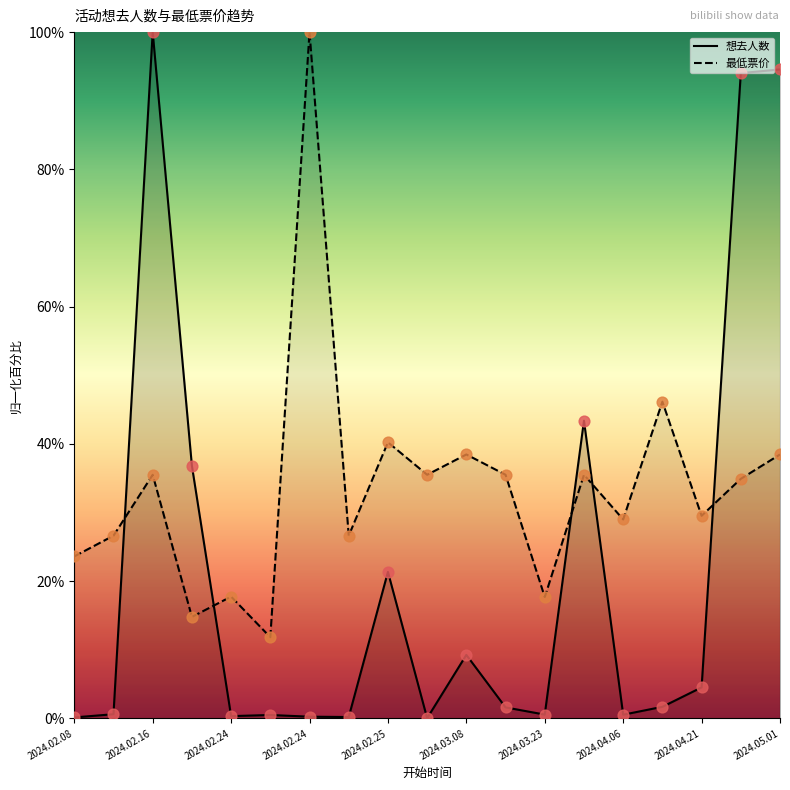

What are all the series names shown in the legend?

想去人数, 最低票价